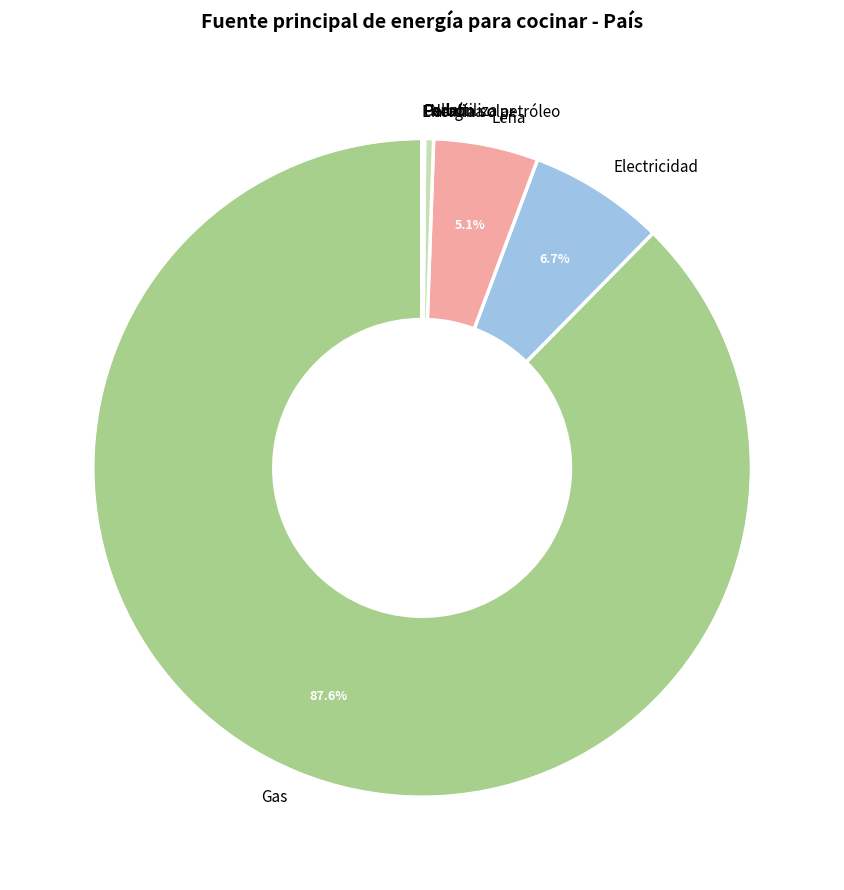

Which has a higher value, Leña or Electricidad?

Electricidad